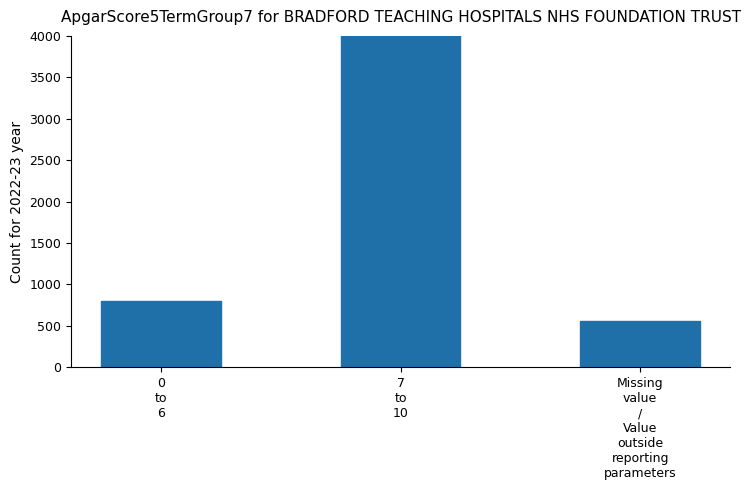

How many categories are shown in the chart?

3